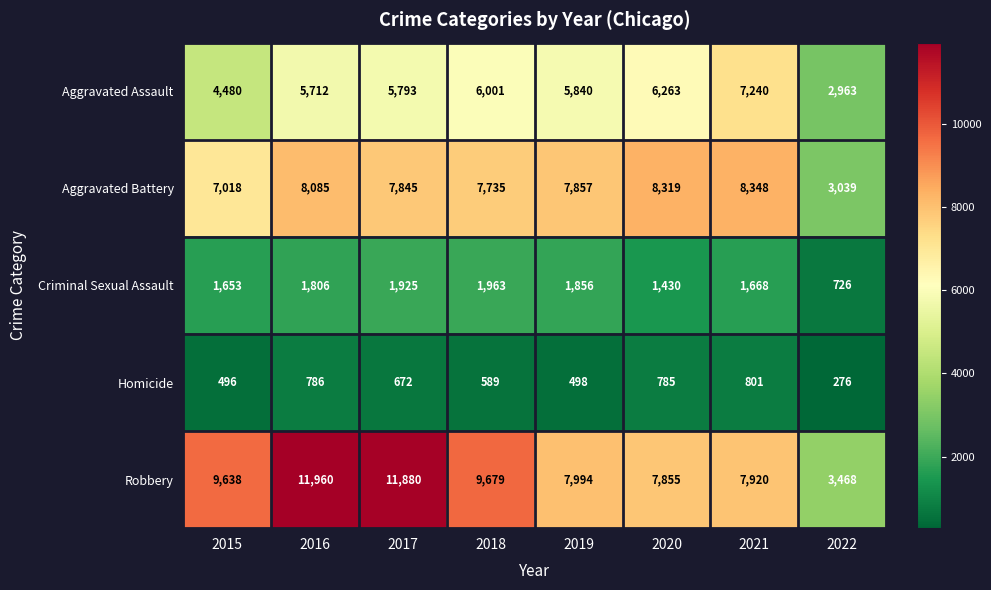

Between 2015 and 2016, which series saw the biggest shift?

Robbery